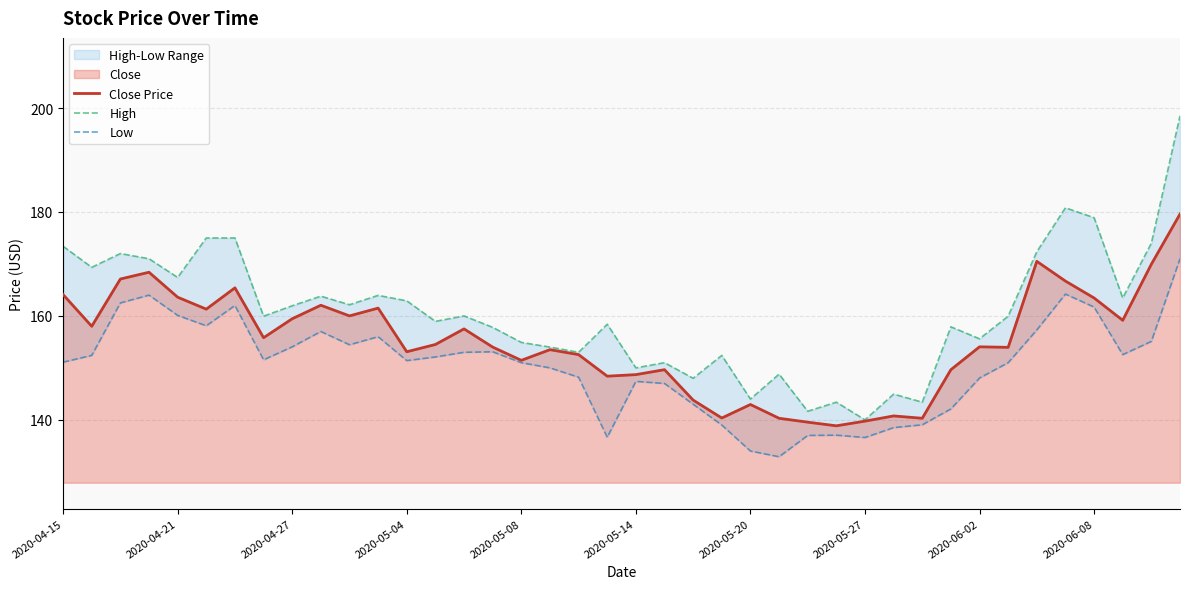

What is the difference between the maximum and minimum values in the High series?

58.5